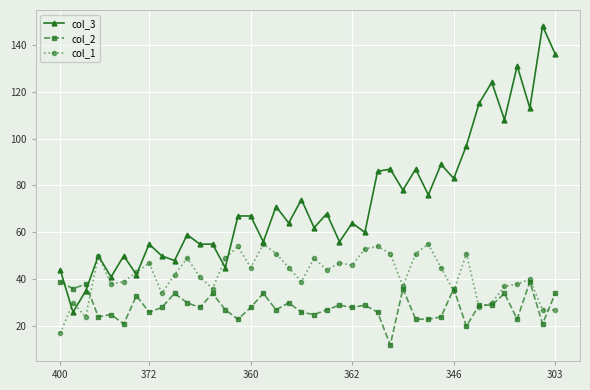

Which series has the largest total across all categories?

col_3